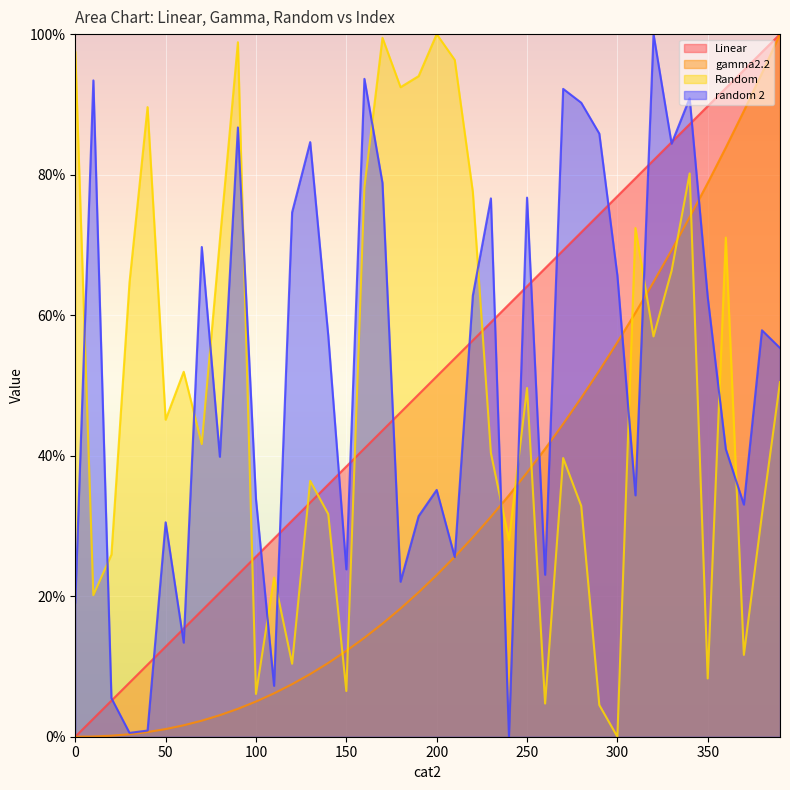

Does the chart display data point markers on the line(s)?

No